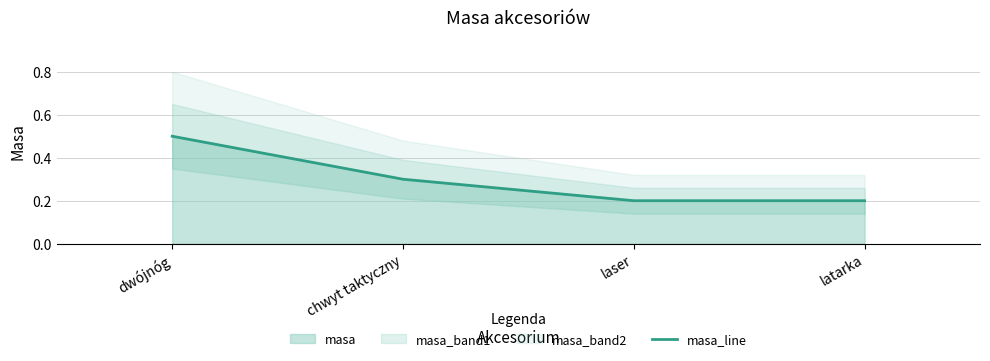

How many values are between 0 and 1?

4